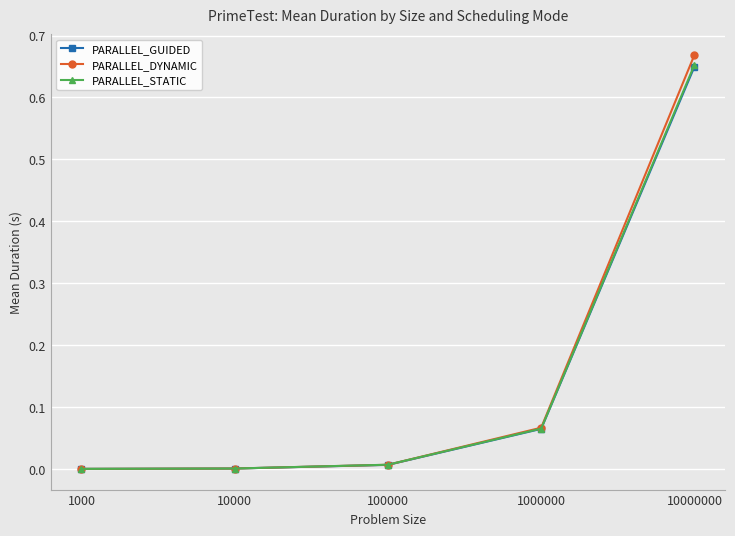

Which series changed the most between 1000 and 1000000?

PARALLEL_DYNAMIC